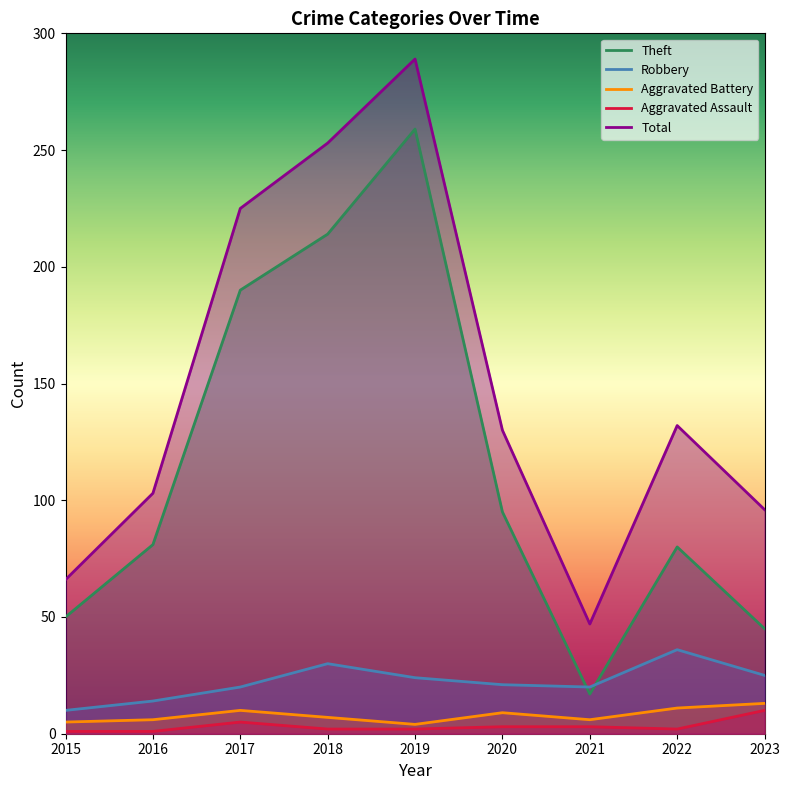

What is the minimum value shown in the chart?

1